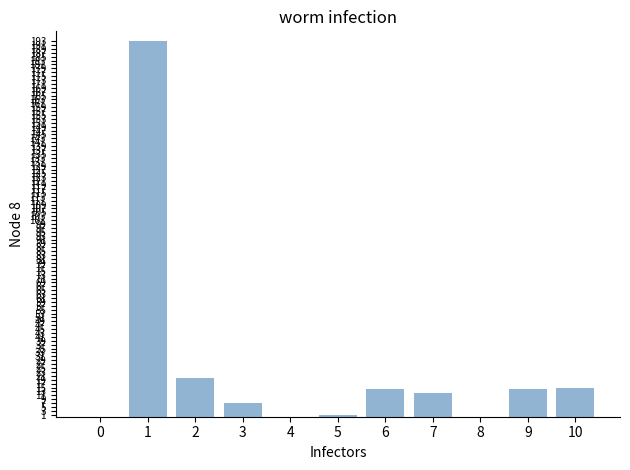

How many distinct data groups are displayed?

1